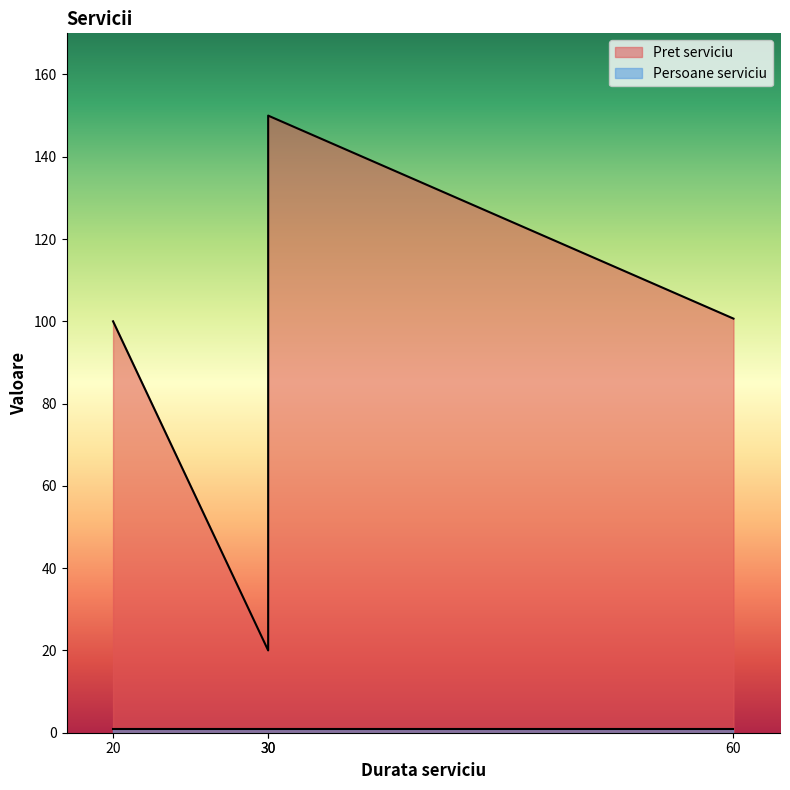

What is the value of the Persoane serviciu point at the 3rd from the left?

1.0